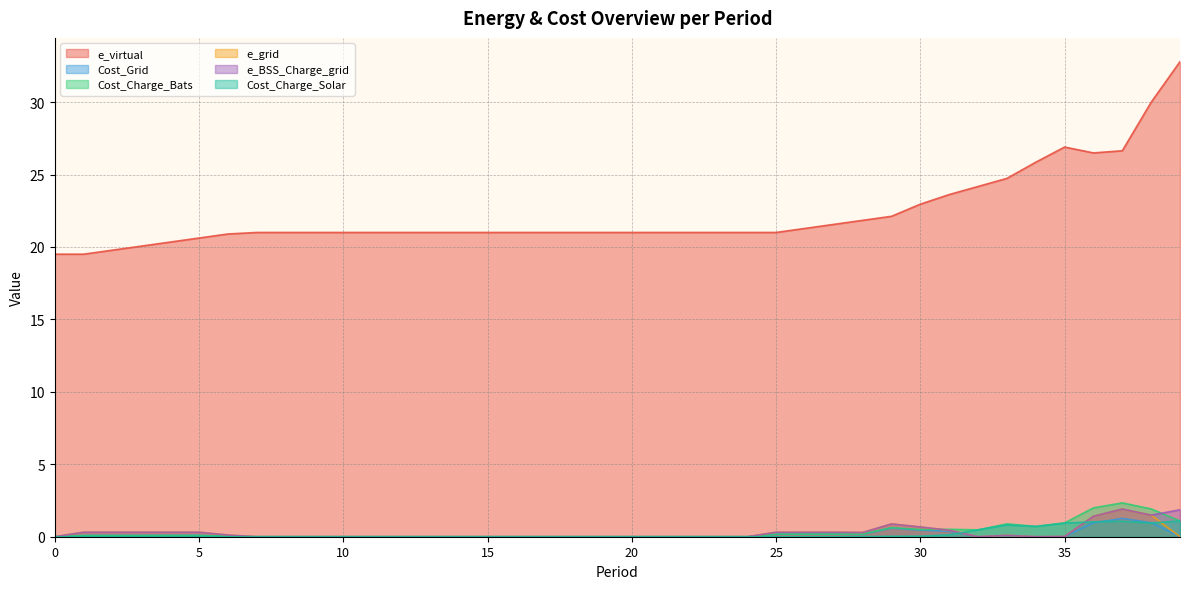

Which series ends up on top after the final intersection of Cost_Charge_Bats and e_grid?

Cost_Charge_Bats